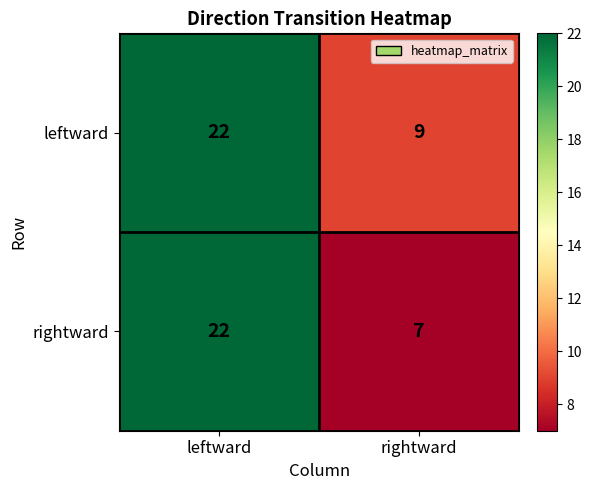

Where is leftward nearest to the value 15?

rightward